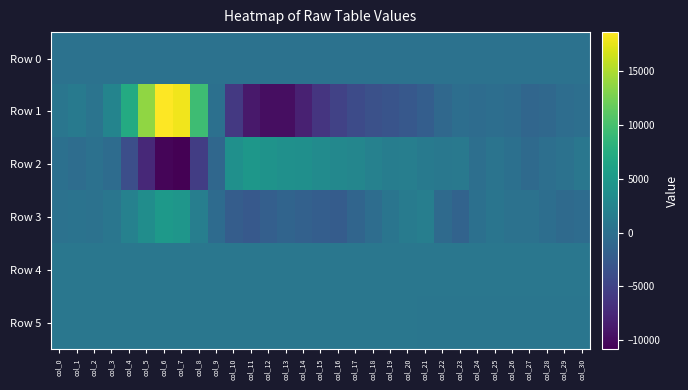

Reading left to right, what are all the values shown in this chart?

Row 0: col_0=196.4	col_1=196.5	col_2=196.5	col_3=196.6	col_4=196.7	col_5=196.7	col_6=196.7	col_7=196.8	col_8=196.9	col_9=196.9	col_10=196.9	col_11=197.0	col_12=197.1	col_13=197.1	col_14=197.1	col_15=197.2	col_16=197.3	col_17=197.3	col_18=197.4	col_19=197.4	col_20=197.5	col_21=197.5	col_22=197.5	col_23=197.6	col_24=197.7	col_25=197.7	col_26=197.8	col_27=197.8	col_28=197.8	col_29=197.9	col_30=197.9
Row 1: col_0=670.0	col_1=1146.0	col_2=481.0	col_3=2466.0	col_4=7207.0	col_5=13676.0	col_6=18602.0	col_7=17960.0	col_8=9423.0	col_9=26.0	col_10=-5924.0	col_11=-8871.0	col_12=-9793.0	col_13=-9772.0	col_14=-8157.0	col_15=-6360.0	col_16=-5075.0	col_17=-4083.0	col_18=-3556.0	col_19=-3203.0	col_20=-2700.0	col_21=-2029.0	col_22=-916.0	col_23=-219.0	col_24=-414.0	col_25=-196.0	col_26=-436.0	col_27=-1096.0	col_28=-940.0	col_29=-363.0	col_30=-113.0
Row 2: col_0=16.0	col_1=-374.0	col_2=113.0	col_3=-446.0	col_4=-3766.0	col_5=-7481.0	col_6=-10398.0	col_7=-10855.0	col_8=-5517.0	col_9=-974.0	col_10=3886.0	col_11=4739.0	col_12=4302.0	col_13=3945.0	col_14=3796.0	col_15=3362.0	col_16=2868.0	col_17=2663.0	col_18=2133.0	col_19=1667.0	col_20=1794.0	col_21=1175.0	col_22=917.0	col_23=1072.0	col_24=-40.0	col_25=510.0	col_26=-12.0	col_27=-659.0	col_28=-148.0	col_29=303.0	col_30=867.0
Row 3: col_0=225.0	col_1=412.0	col_2=210.0	col_3=734.0	col_4=2035.0	col_5=3549.0	col_6=4921.0	col_7=4659.0	col_8=1750.0	col_9=-540.0	col_10=-2215.0	col_11=-2678.0	col_12=-1887.0	col_13=-1352.0	col_14=-1675.0	col_15=-2043.0	col_16=-2330.0	col_17=-1296.0	col_18=-284.0	col_19=620.0	col_20=1392.0	col_21=1695.0	col_22=-645.0	col_23=-1530.0	col_24=13.0	col_25=612.0	col_26=289.0	col_27=250.0	col_28=-164.0	col_29=-720.0	col_30=-400.0
Row 4: col_0=818.0	col_1=831.0	col_2=830.0	col_3=826.0	col_4=823.0	col_5=825.0	col_6=819.0	col_7=819.0	col_8=821.0	col_9=825.0	col_10=827.0	col_11=831.0	col_12=830.0	col_13=831.0	col_14=826.0	col_15=830.0	col_16=822.0	col_17=819.0	col_18=817.0	col_19=808.0	col_20=803.0	col_21=796.0	col_22=789.0	col_23=785.0	col_24=780.0	col_25=776.0	col_26=778.0	col_27=778.0	col_28=778.0	col_29=777.0	col_30=779.0
Row 5: col_0=792.0	col_1=792.0	col_2=790.0	col_3=788.0	col_4=789.0	col_5=785.0	col_6=795.0	col_7=793.0	col_8=799.0	col_9=793.0	col_10=803.0	col_11=808.0	col_12=802.0	col_13=801.0	col_14=795.0	col_15=793.0	col_16=787.0	col_17=777.0	col_18=776.0	col_19=775.0	col_20=770.0	col_21=764.0	col_22=756.0	col_23=752.0	col_24=749.0	col_25=746.0	col_26=745.0	col_27=743.0	col_28=742.0	col_29=743.0	col_30=746.0